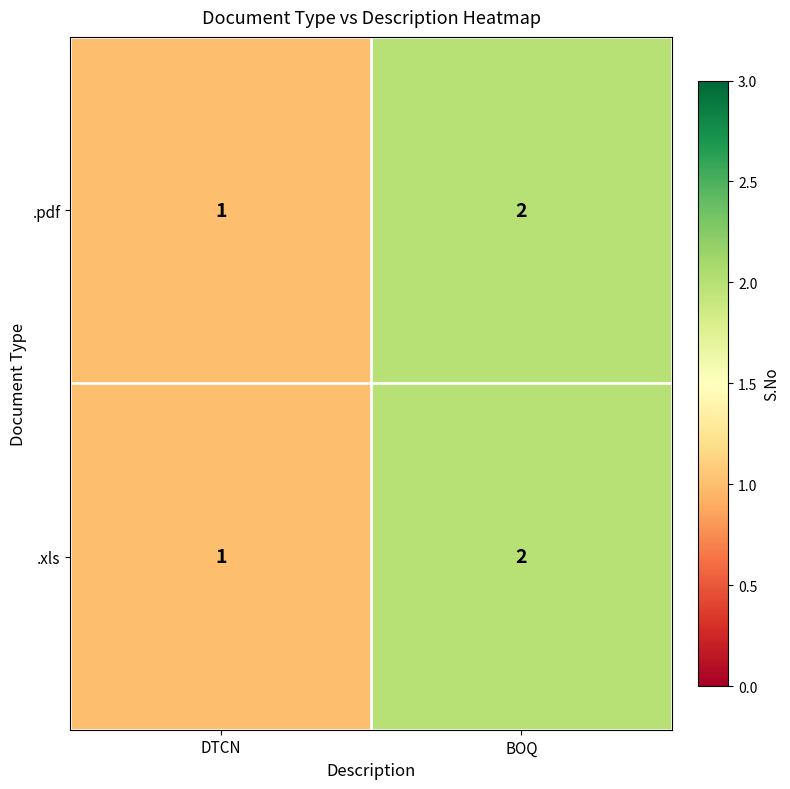

Reading right to left, extract all data points from this chart.

.pdf: BOQ=2	DTCN=1
.xls: BOQ=2	DTCN=1